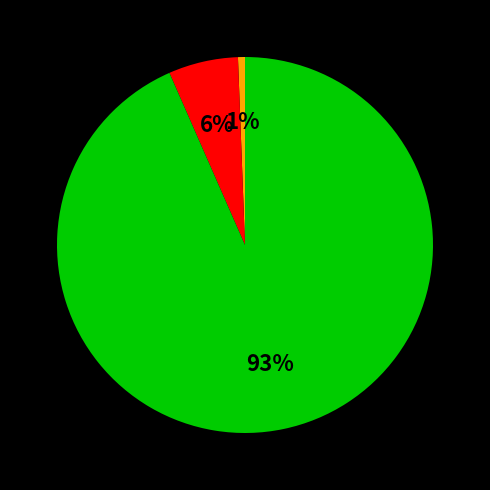

How many segments does this pie chart have?

3